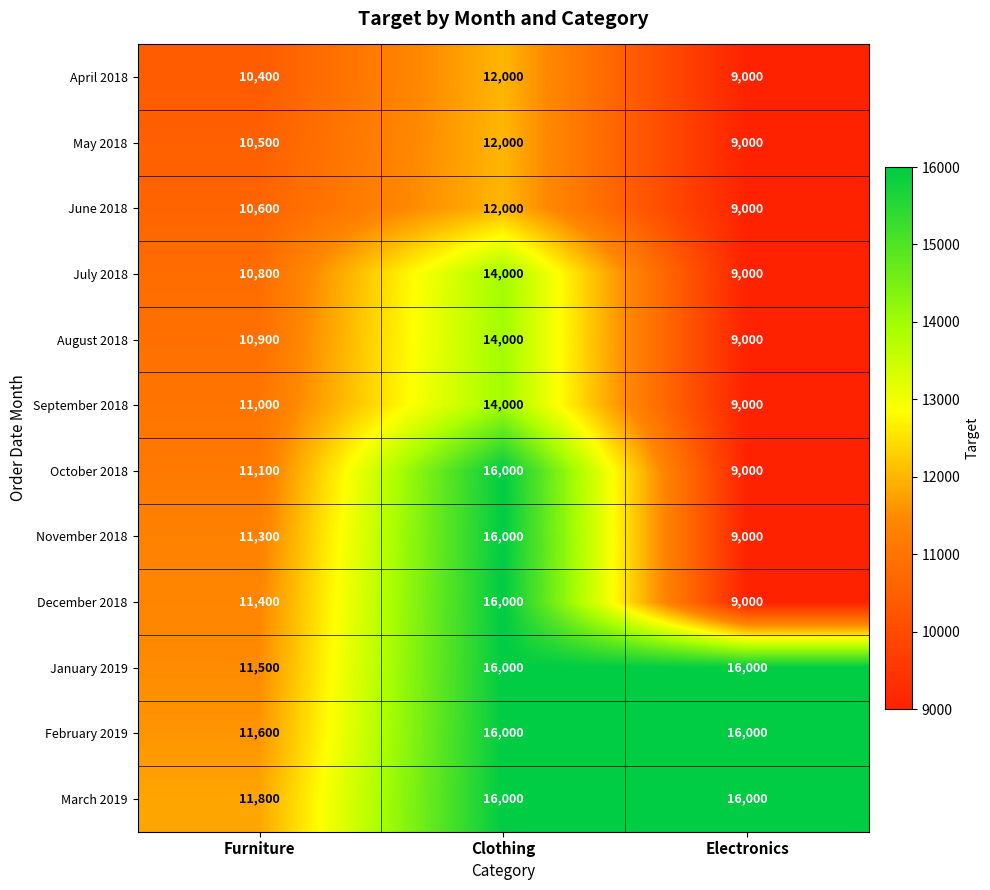

What is the spread (max minus min) of values at Furniture?

1400